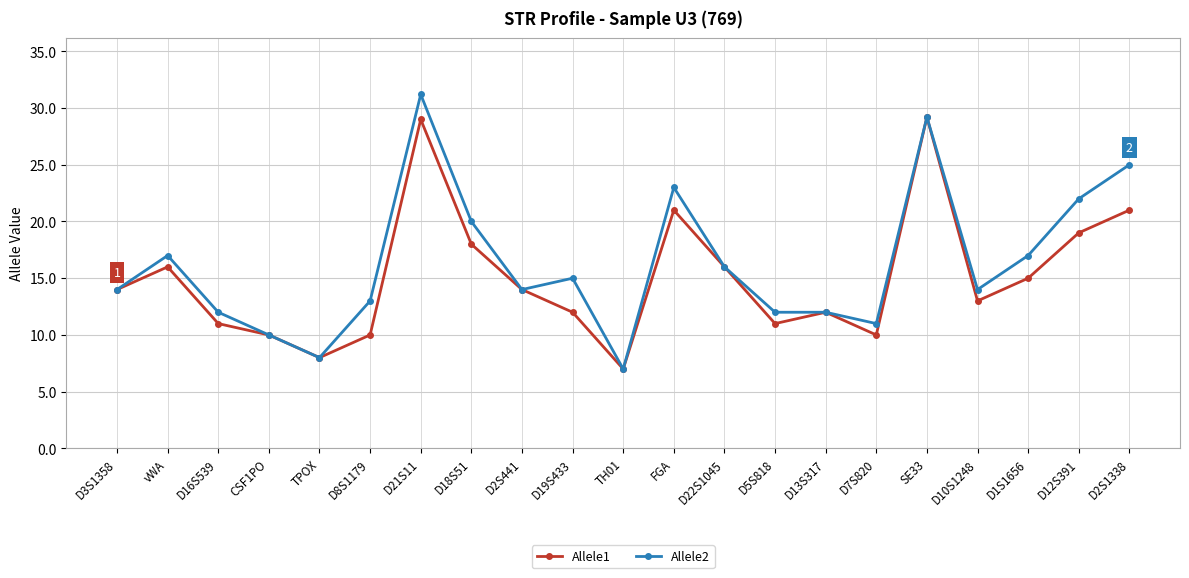

Does the chart have visible grid lines?

Yes